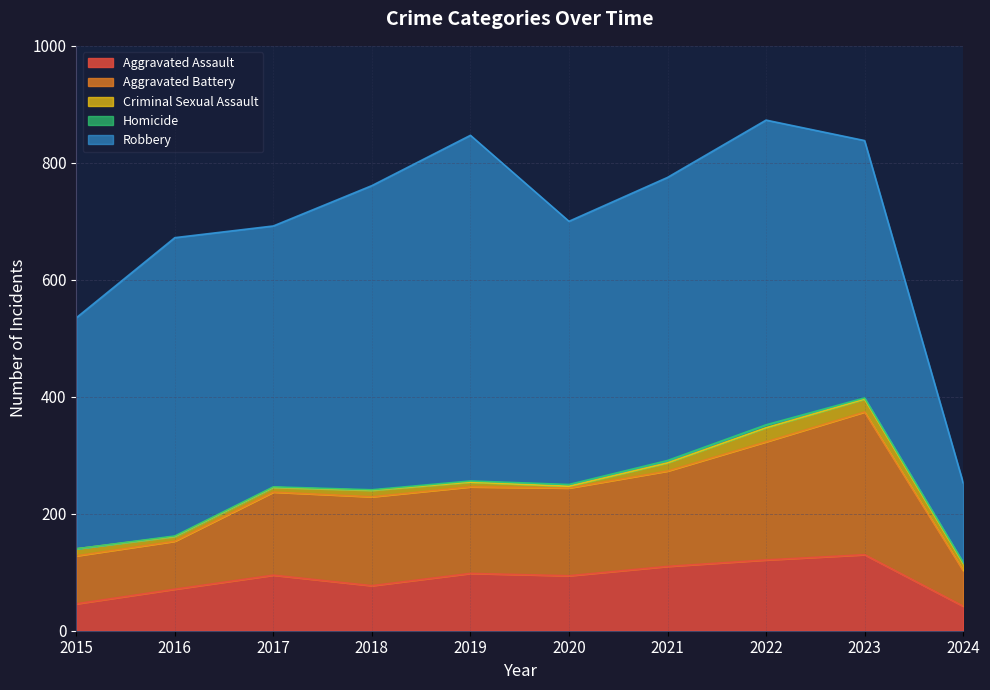

What is the maximum value shown in the chart?

591